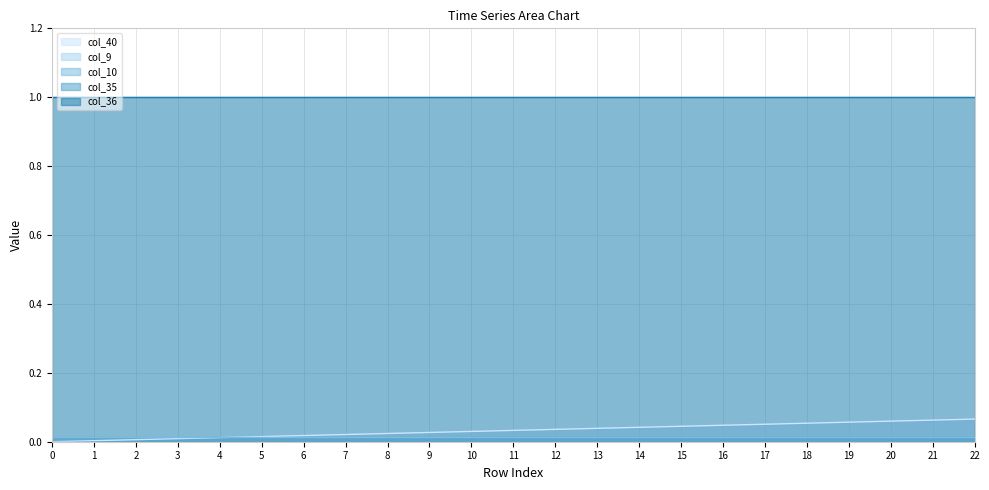

Reading left to right, what are all the values shown in this chart?

col_40: 0.0	0.0	0.0	0.0	0.0	0.0	0.0	0.0	0.0	0.0	0.0	0.0	0.0	0.0	0.0	0.0	0.0	0.1	0.1	0.1	0.1	0.1	0.1
col_9: 0.0	0.0	0.0	0.0	0.0	0.0	0.0	0.0	0.0	0.0	0.0	0.0	0.0	0.0	0.0	0.0	0.0	0.0	0.0	0.0	0.0	0.0	0.0
col_10: 0.0	0.0	0.0	0.0	0.0	0.0	0.0	0.0	0.0	0.0	0.0	0.0	0.0	0.0	0.0	0.0	0.0	0.0	0.0	0.0	0.0	0.0	0.0
col_35: 0.0	0.0	0.0	0.0	0.0	0.0	0.0	0.0	0.0	0.0	0.0	0.0	0.0	0.0	0.0	0.0	0.0	0.0	0.0	0.0	0.0	0.0	0.0
col_36: 1.0	1.0	1.0	1.0	1.0	1.0	1.0	1.0	1.0	1.0	1.0	1.0	1.0	1.0	1.0	1.0	1.0	1.0	1.0	1.0	1.0	1.0	1.0